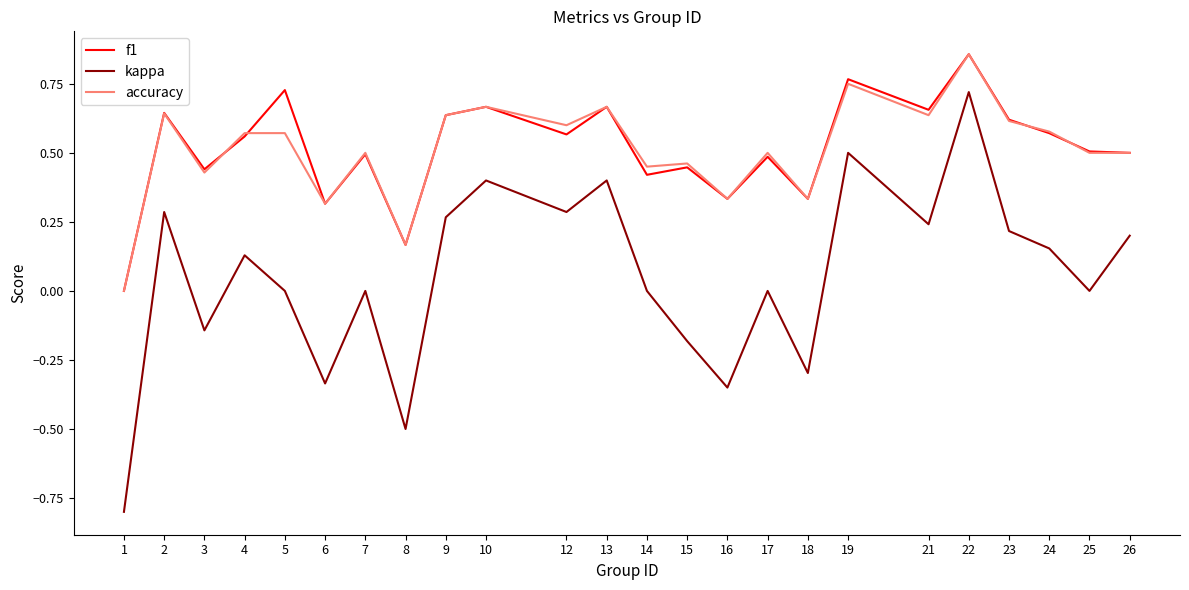

At which label does kappa first exceed 0?

2